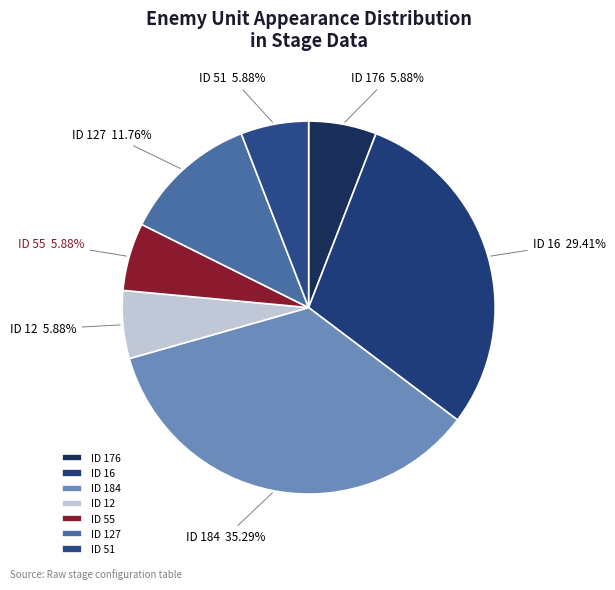

To the nearest percent, what is the average slice percentage?

14%